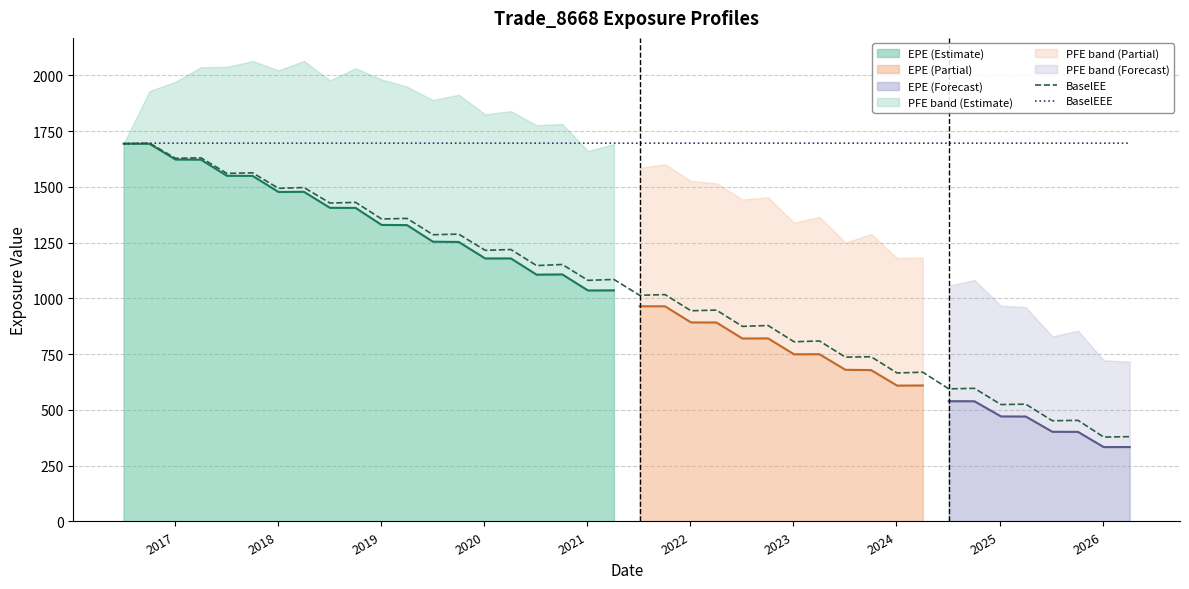

What is the maximum value for BaselEE?

1696.0